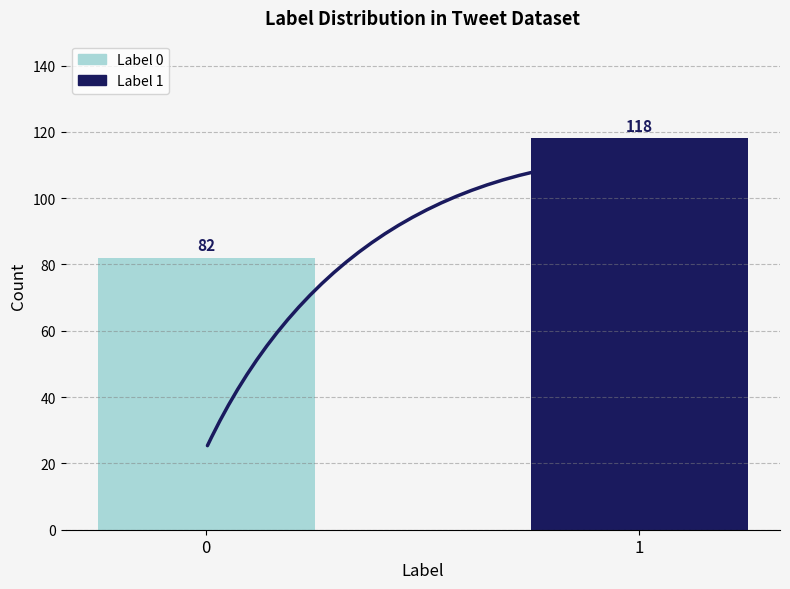

List the labels in order of value, smallest first.

0, 1